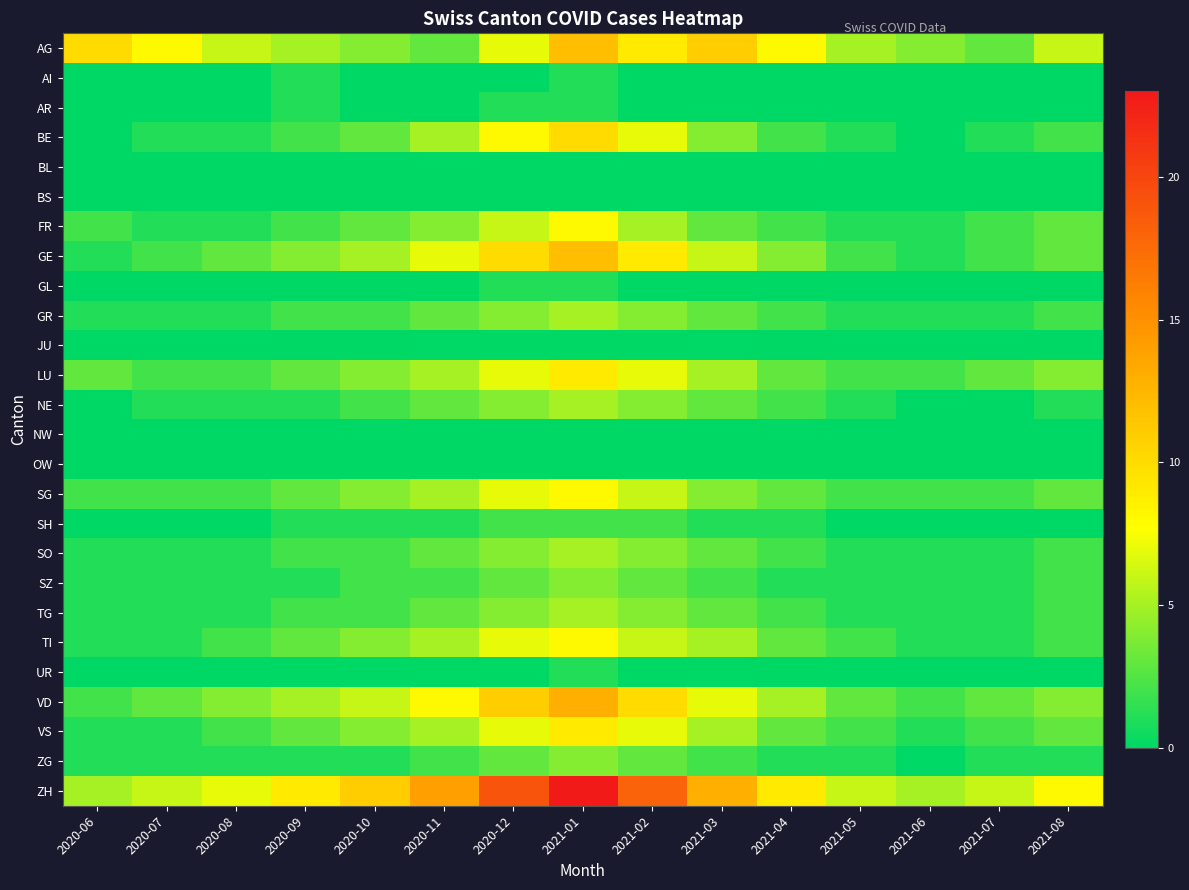

At how many categories does at least one series exceed 14?

3